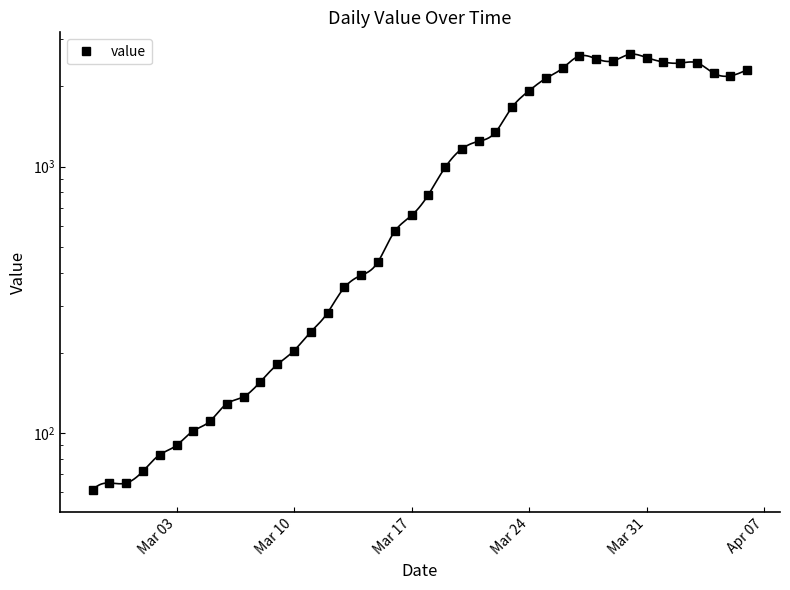

What is the average value?

1124